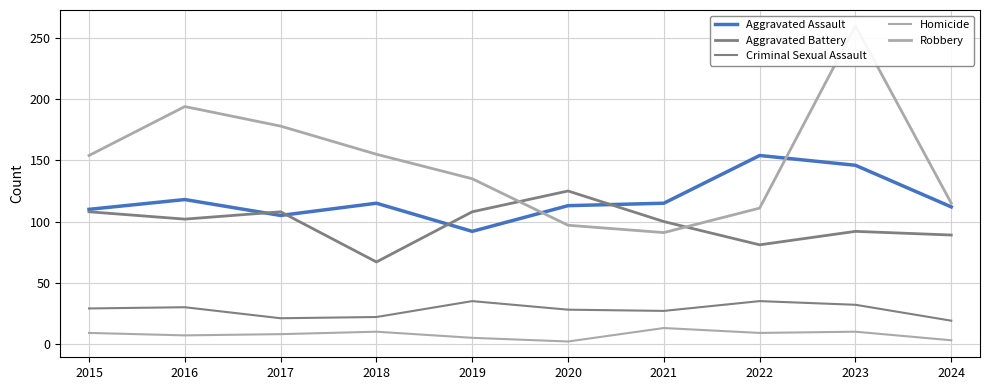

Reading right to left, extract all data points from this chart.

Aggravated Assault: 2024=112	2023=146	2022=154	2021=115	2020=113	2019=92	2018=115	2017=105	2016=118	2015=110
Aggravated Battery: 2024=89	2023=92	2022=81	2021=100	2020=125	2019=108	2018=67	2017=108	2016=102	2015=108
Criminal Sexual Assault: 2024=19	2023=32	2022=35	2021=27	2020=28	2019=35	2018=22	2017=21	2016=30	2015=29
Homicide: 2024=3	2023=10	2022=9	2021=13	2020=2	2019=5	2018=10	2017=8	2016=7	2015=9
Robbery: 2024=115	2023=260	2022=111	2021=91	2020=97	2019=135	2018=155	2017=178	2016=194	2015=154